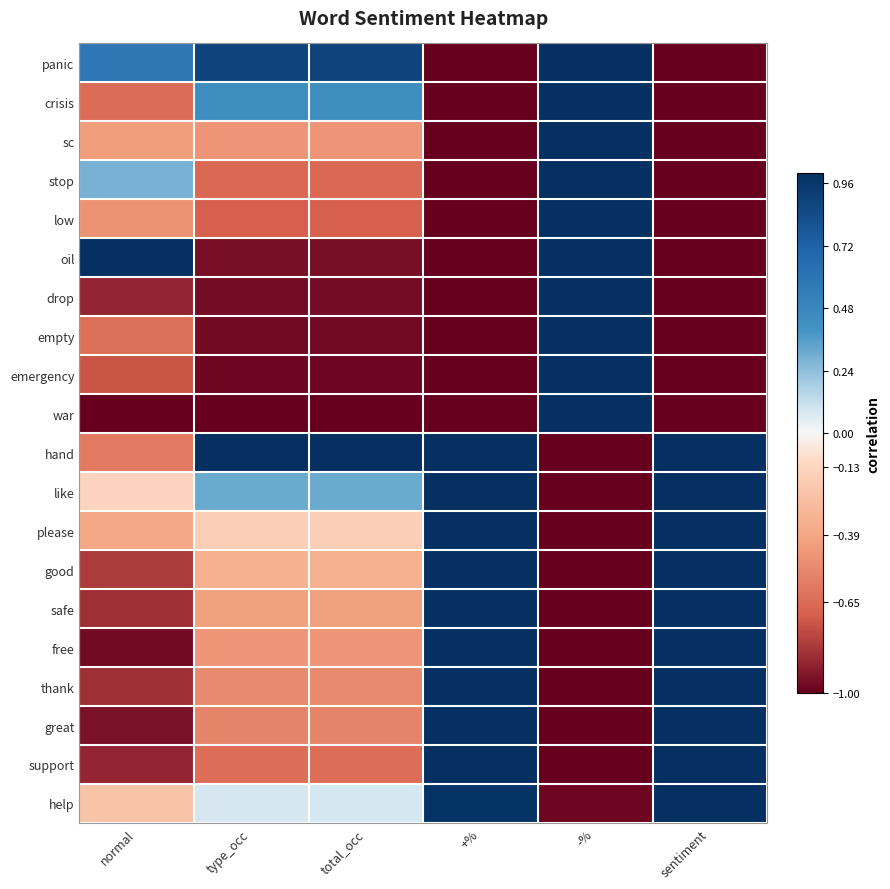

What is the minimum value shown in the chart?

-1.0